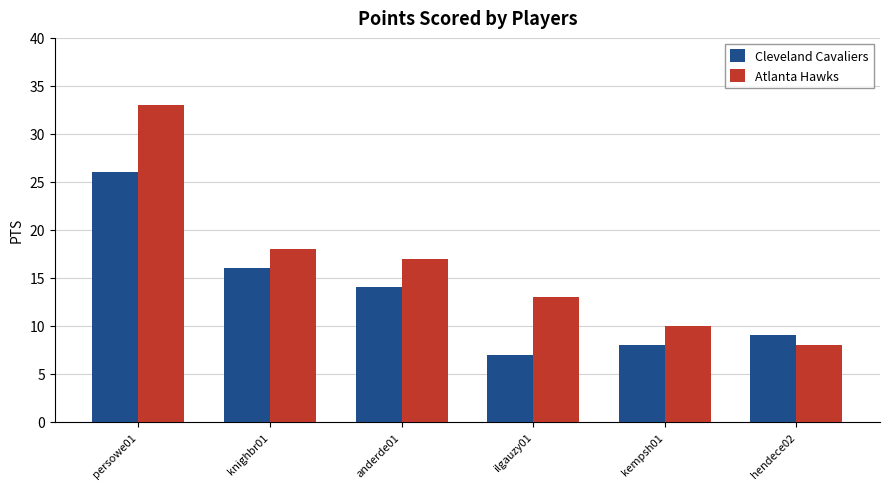

What is the value of the Cleveland Cavaliers bar at the 1st from the left?

26